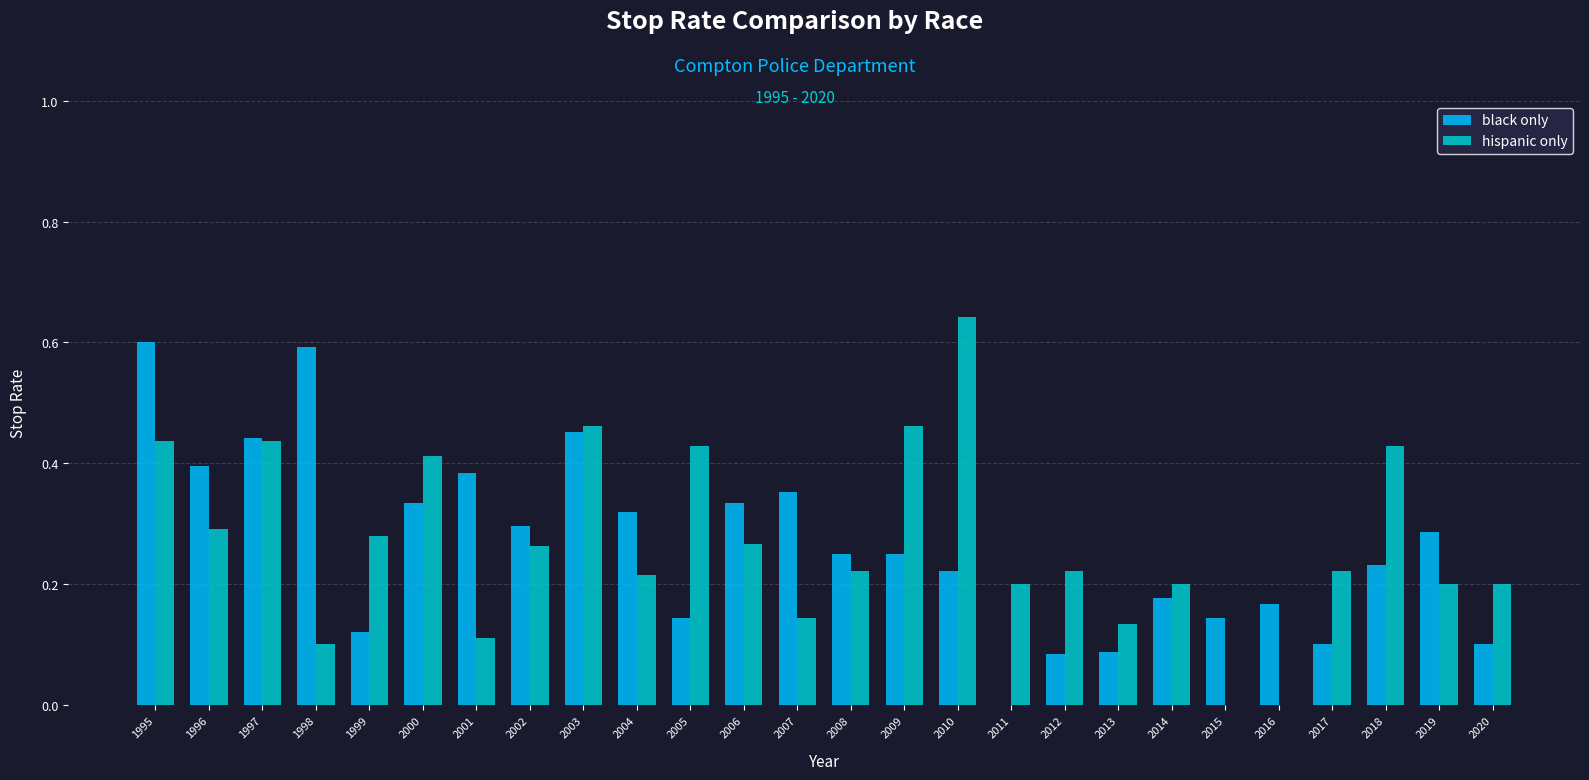

Count the hispanic only values in the range 0 to 1.

26